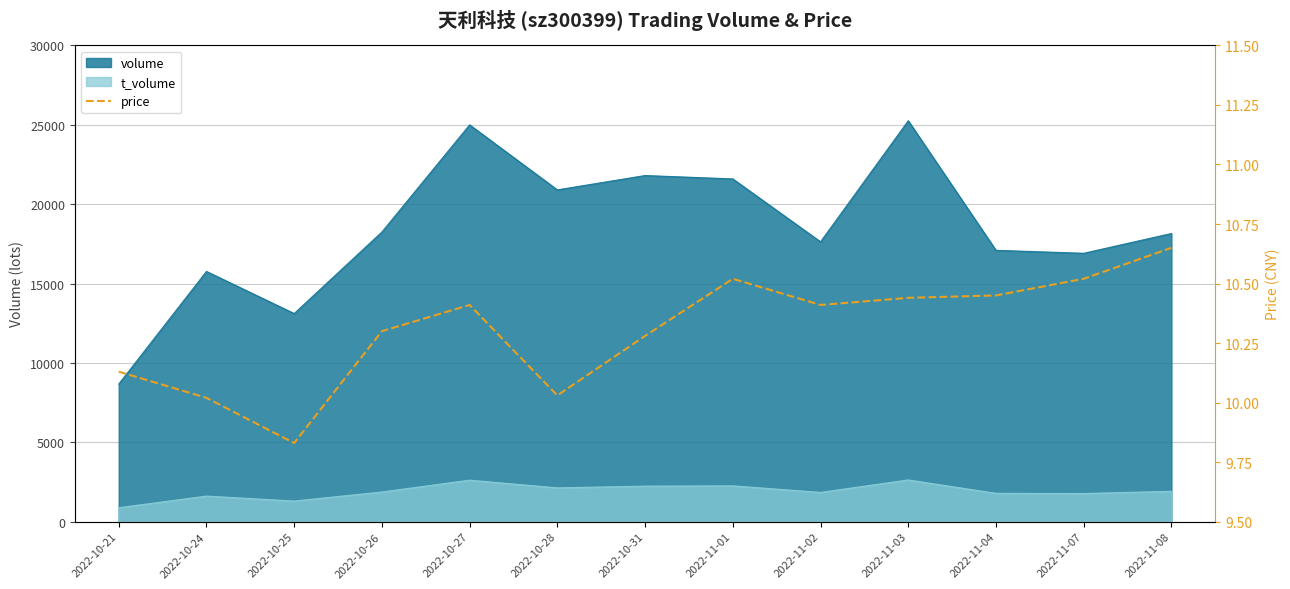

What is the label of the 4th point from the right?

2022-11-03